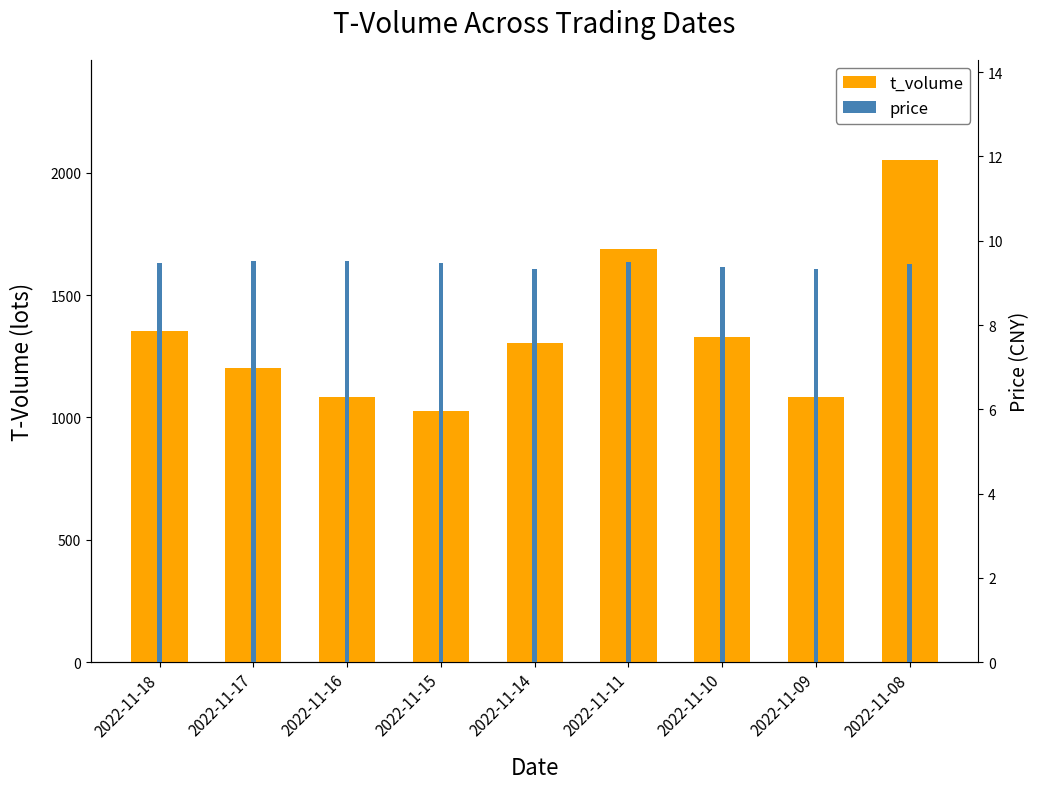

What is the difference between the second highest and second lowest values in the price series?

0.2